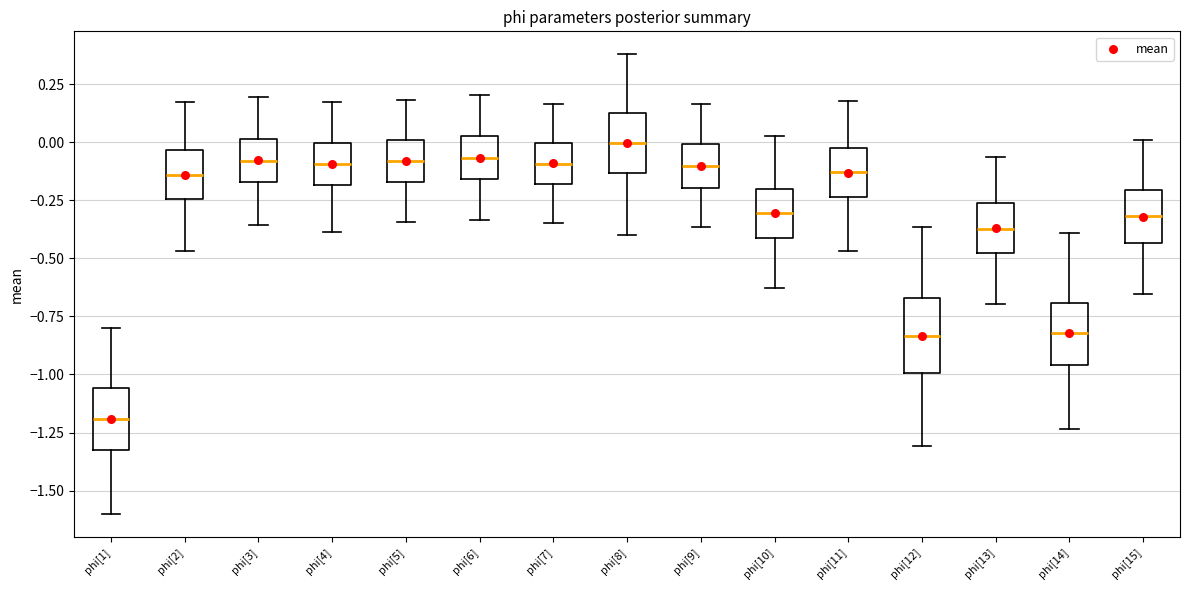

Which box's median line is the highest?

phi[8]